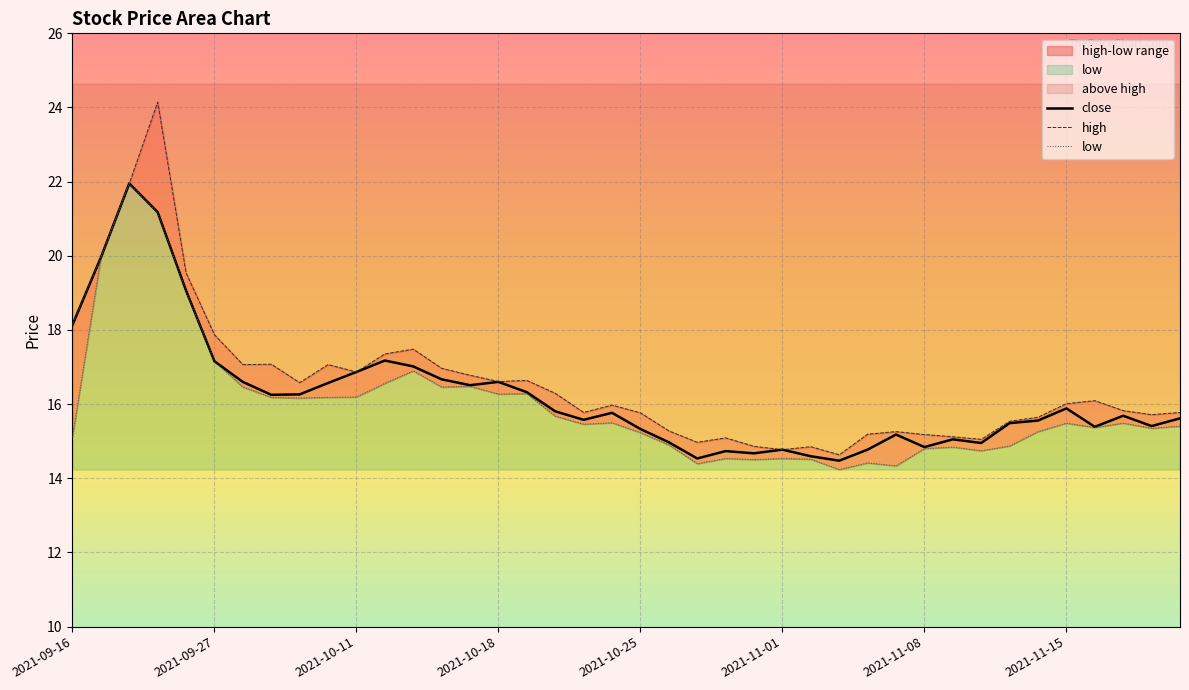

Reading left to right, what are all the values shown in this chart?

close: 2021-09-16=18.1	2021-09-17=20.0	2021-09-22=22.0	2021-09-23=21.2	2021-09-24=19.1	2021-09-27=17.2	2021-09-28=16.6	2021-09-29=16.3	2021-09-30=16.3	2021-10-08=16.6	2021-10-11=16.9	2021-10-12=17.2	2021-10-13=17.0	2021-10-14=16.7	2021-10-15=16.5	2021-10-18=16.6	2021-10-19=16.3	2021-10-20=15.8	2021-10-21=15.6	2021-10-22=15.8	2021-10-25=15.3	2021-10-26=15.0	2021-10-27=14.5	2021-10-28=14.7	2021-10-29=14.7	2021-11-01=14.8	2021-11-02=14.6	2021-11-03=14.5	2021-11-04=14.8	2021-11-05=15.2	2021-11-08=14.8	2021-11-09=15.1	2021-11-10=15.0	2021-11-11=15.5	2021-11-12=15.6	2021-11-15=15.9	2021-11-16=15.4	2021-11-17=15.7	2021-11-18=15.4	2021-11-19=15.6
high: 2021-09-16=18.1	2021-09-17=20.0	2021-09-22=22.0	2021-09-23=24.1	2021-09-24=19.5	2021-09-27=17.9	2021-09-28=17.1	2021-09-29=17.1	2021-09-30=16.6	2021-10-08=17.1	2021-10-11=16.9	2021-10-12=17.4	2021-10-13=17.5	2021-10-14=17.0	2021-10-15=16.8	2021-10-18=16.6	2021-10-19=16.6	2021-10-20=16.3	2021-10-21=15.8	2021-10-22=16.0	2021-10-25=15.8	2021-10-26=15.3	2021-10-27=15.0	2021-10-28=15.1	2021-10-29=14.9	2021-11-01=14.8	2021-11-02=14.9	2021-11-03=14.6	2021-11-04=15.2	2021-11-05=15.3	2021-11-08=15.2	2021-11-09=15.1	2021-11-10=15.1	2021-11-11=15.5	2021-11-12=15.6	2021-11-15=16.0	2021-11-16=16.1	2021-11-17=15.8	2021-11-18=15.7	2021-11-19=15.8
low: 2021-09-16=15.1	2021-09-17=20.0	2021-09-22=22.0	2021-09-23=21.2	2021-09-24=19.1	2021-09-27=17.2	2021-09-28=16.5	2021-09-29=16.2	2021-09-30=16.2	2021-10-08=16.2	2021-10-11=16.2	2021-10-12=16.6	2021-10-13=16.9	2021-10-14=16.5	2021-10-15=16.5	2021-10-18=16.3	2021-10-19=16.3	2021-10-20=15.7	2021-10-21=15.5	2021-10-22=15.5	2021-10-25=15.2	2021-10-26=14.9	2021-10-27=14.4	2021-10-28=14.5	2021-10-29=14.5	2021-11-01=14.5	2021-11-02=14.5	2021-11-03=14.2	2021-11-04=14.4	2021-11-05=14.3	2021-11-08=14.8	2021-11-09=14.8	2021-11-10=14.7	2021-11-11=14.9	2021-11-12=15.3	2021-11-15=15.5	2021-11-16=15.4	2021-11-17=15.5	2021-11-18=15.3	2021-11-19=15.4